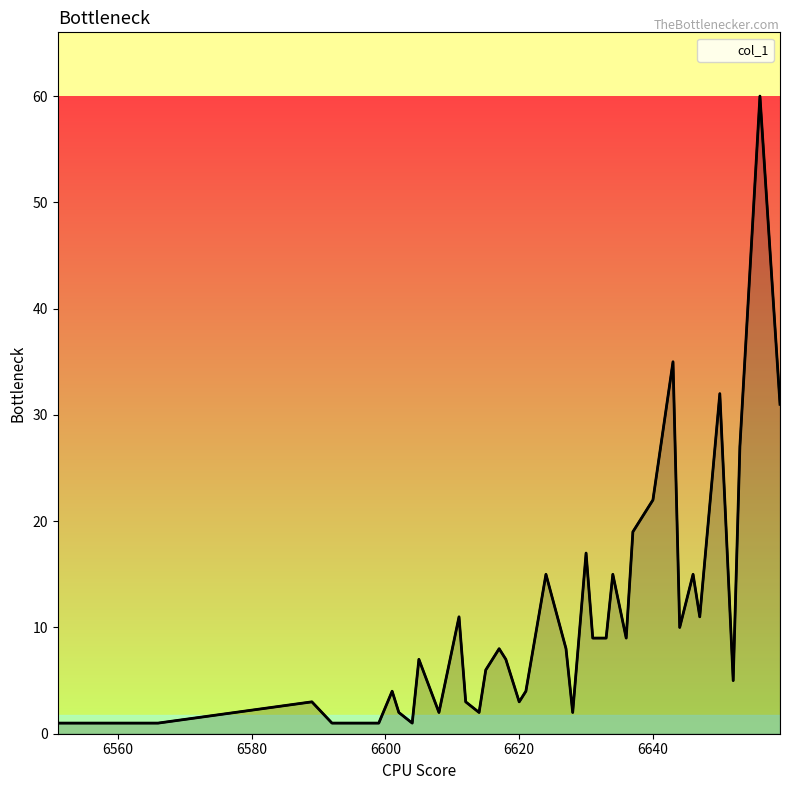

How many points are higher than both their immediate neighbors (excluding endpoints)?

12